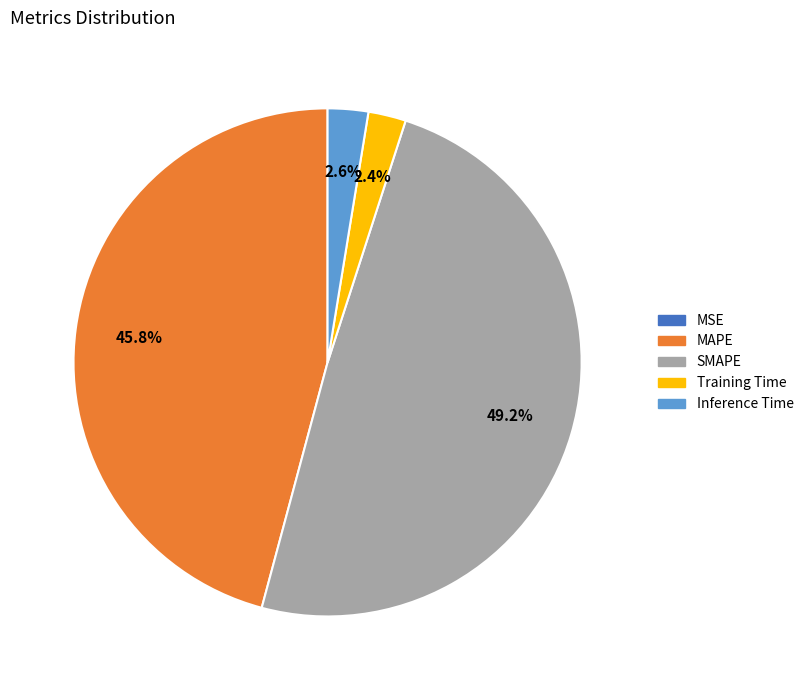

Is there a majority slice in this chart?

No